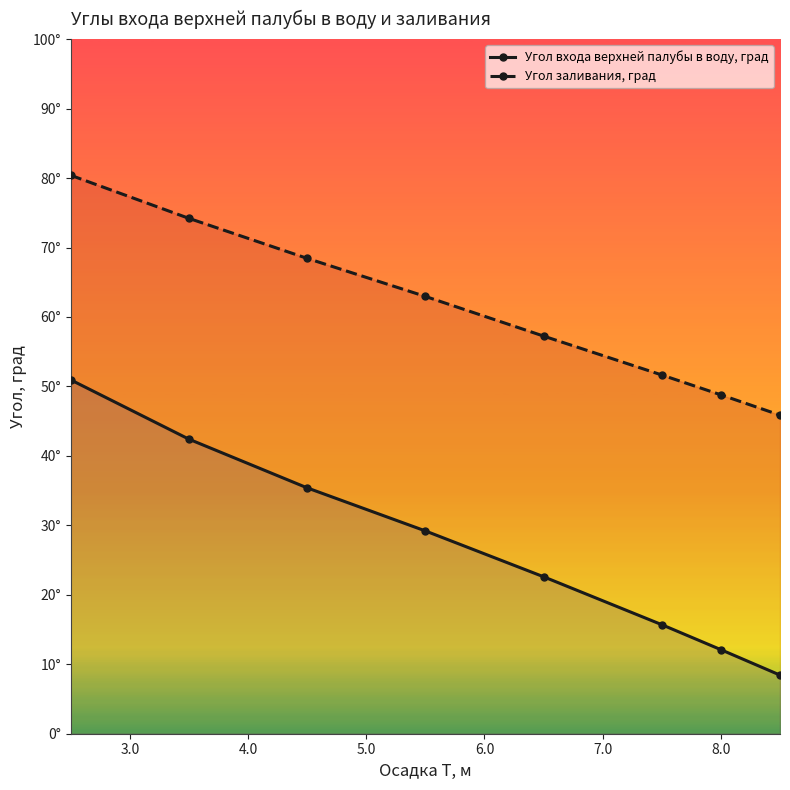

True or false: Угол входа верхней палубы в воду, град and Угол заливания, град cross at least once.

False